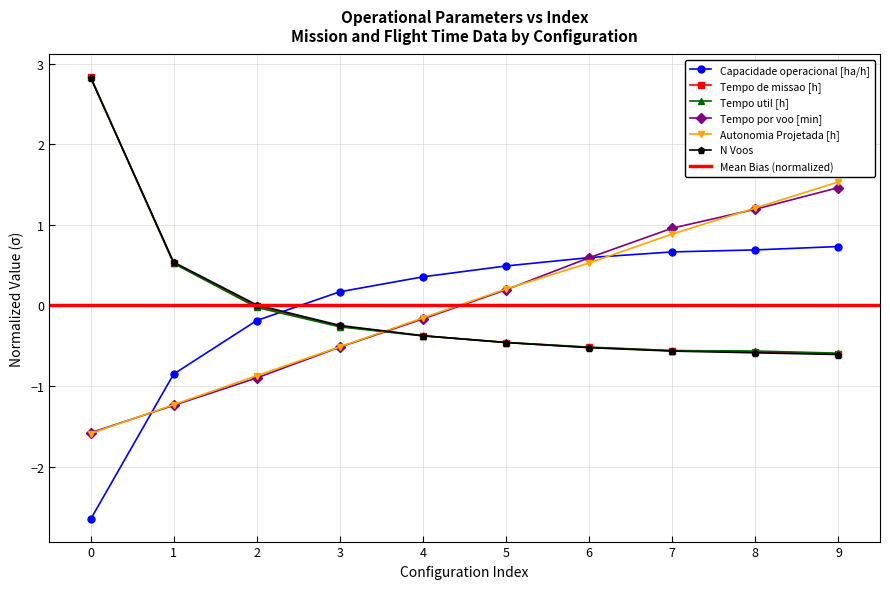

What is the maximum value shown in the chart?

2.8